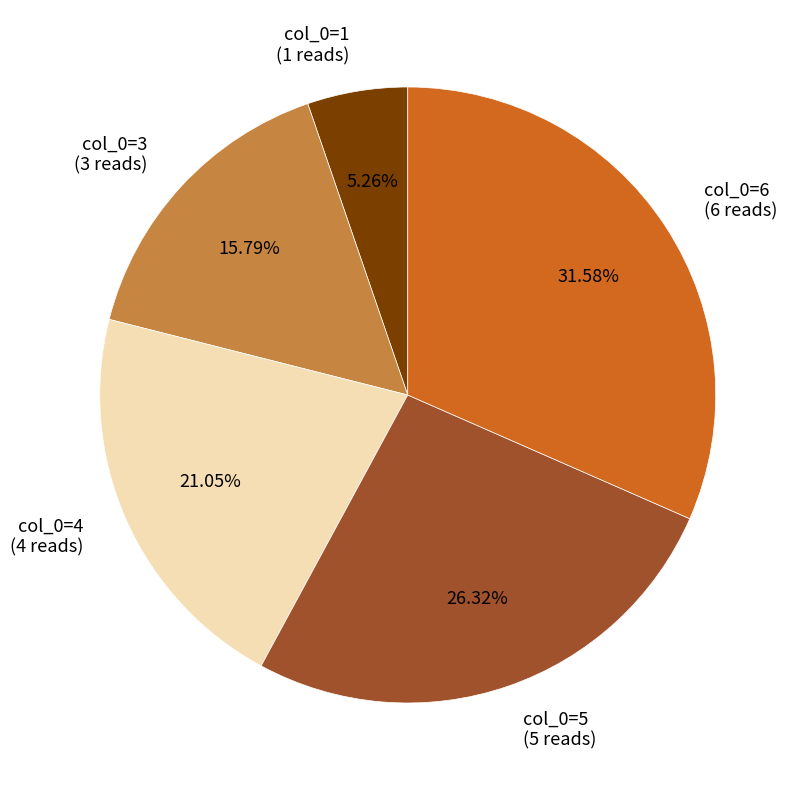

Is the sum of col_0=6 (6 reads) and col_0=1 (1 reads) greater than half?

No